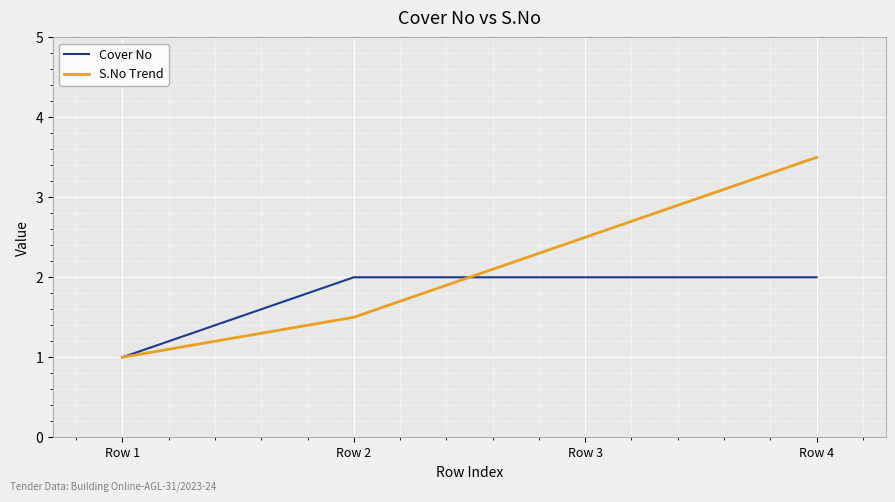

Is this an area chart (filled region under the line)?

No